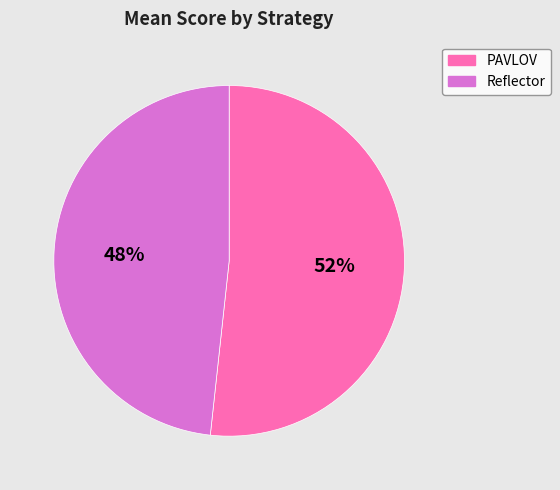

Which slice is the smallest?

Reflector